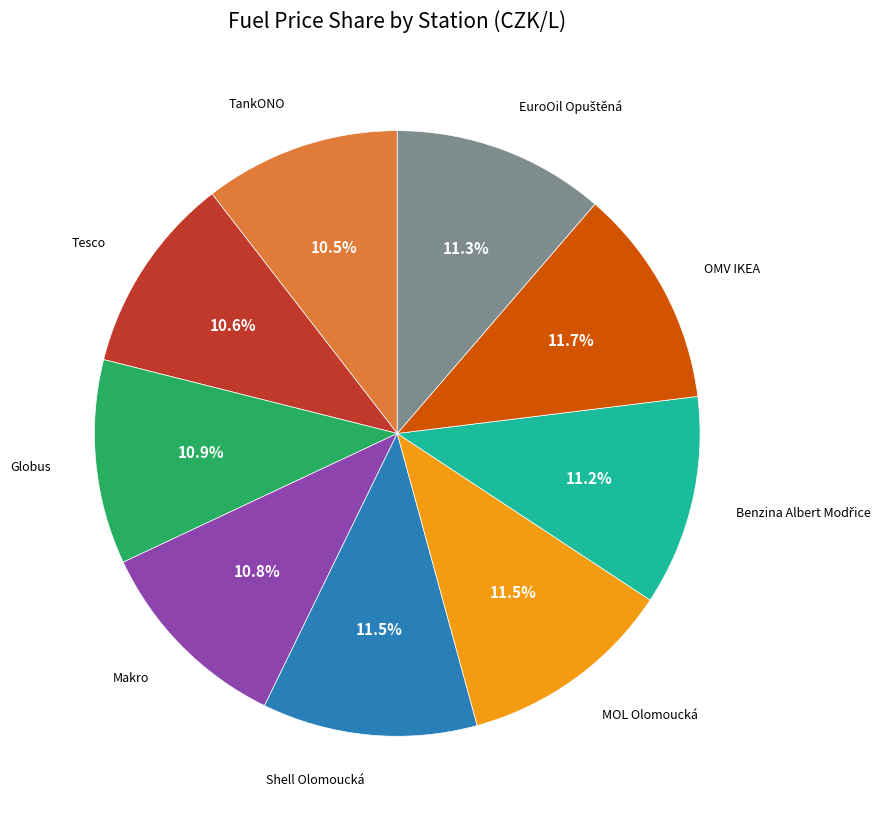

Between OMV IKEA and TankONO, which is larger?

OMV IKEA